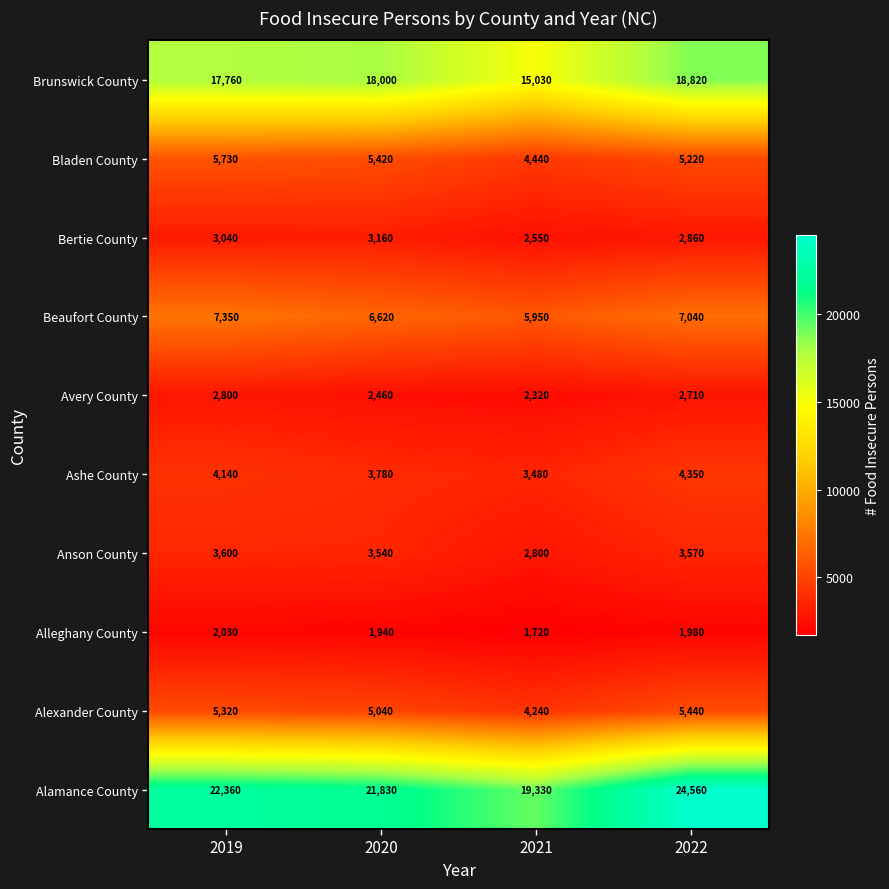

The value of Bertie County at 2022 is 2860. True or false?

True